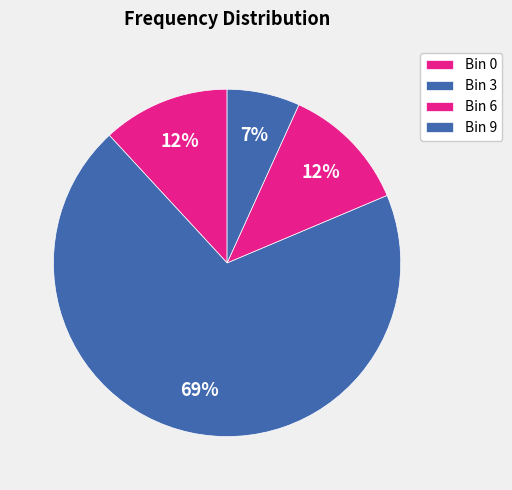

How many slices are in this pie chart?

4